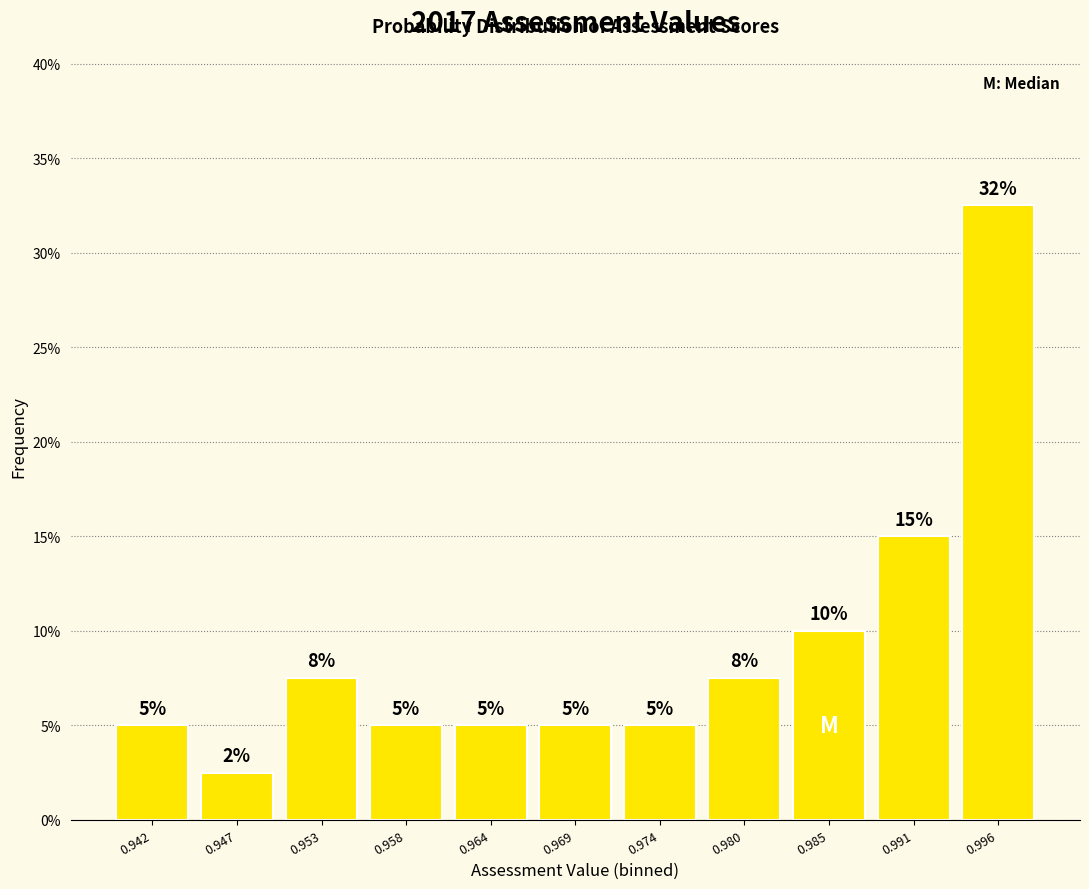

At which label is the value closest to 17?

0.991